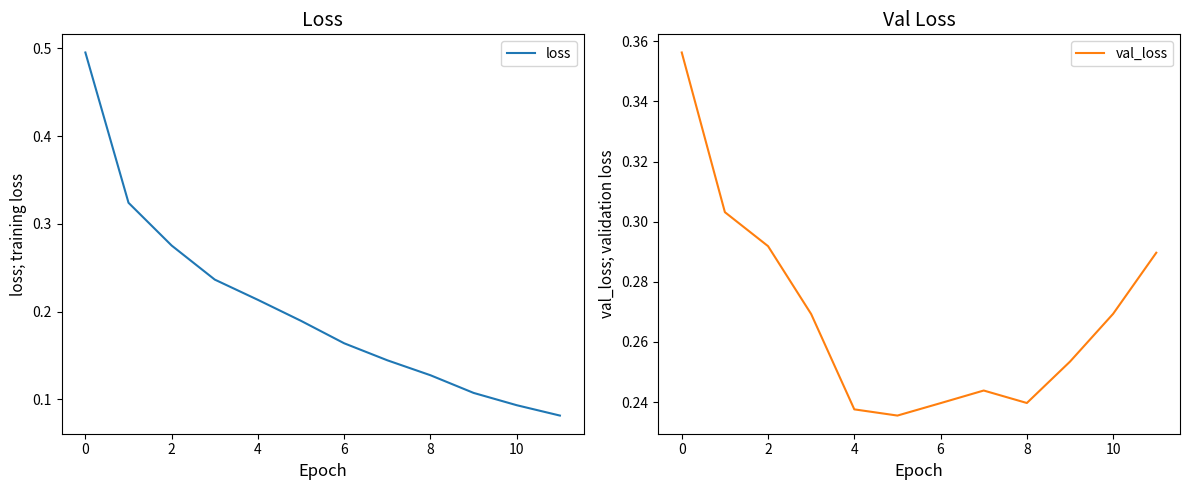

Which series changed the most between 9 and 10?

val_loss